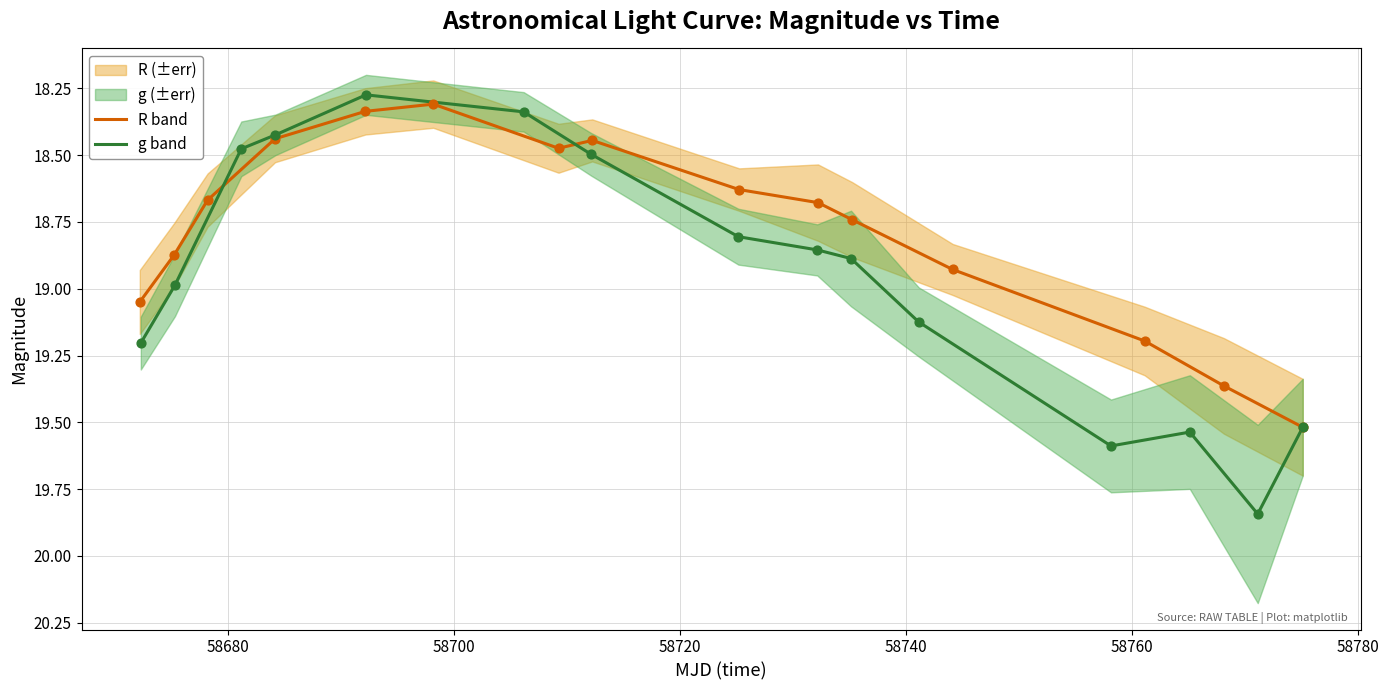

Which series contains the highest Y value?

g band